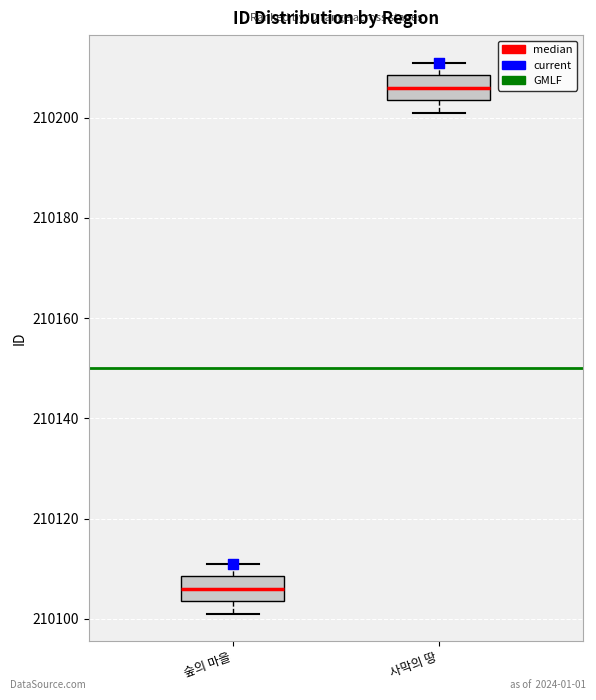

Where does the upper whisker of the box for 숲의 마을 end on the y-axis? The values are not printed on the chart, so give them approximately, as read against the axis.

210112